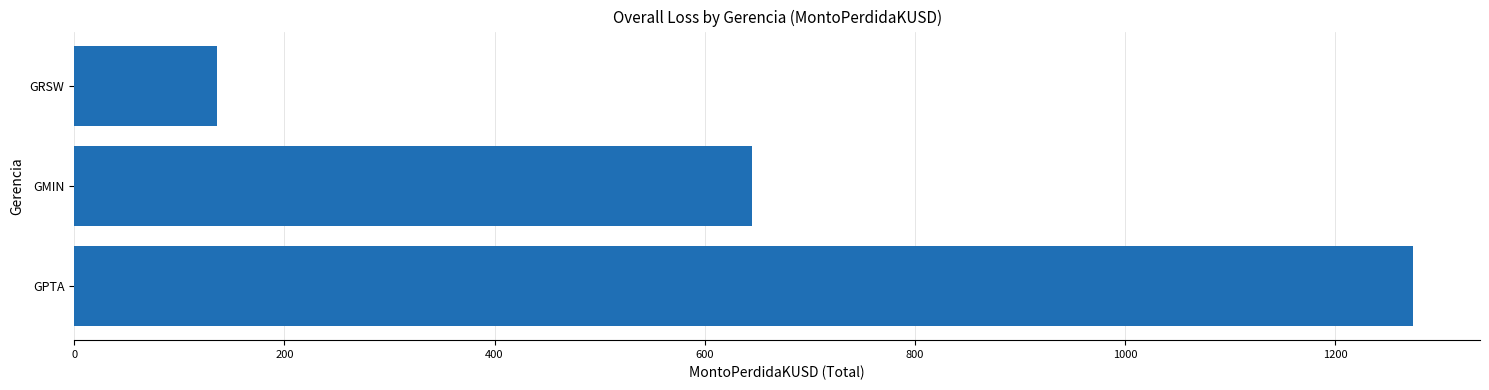

Which category has the lowest value across all series?

GRSW